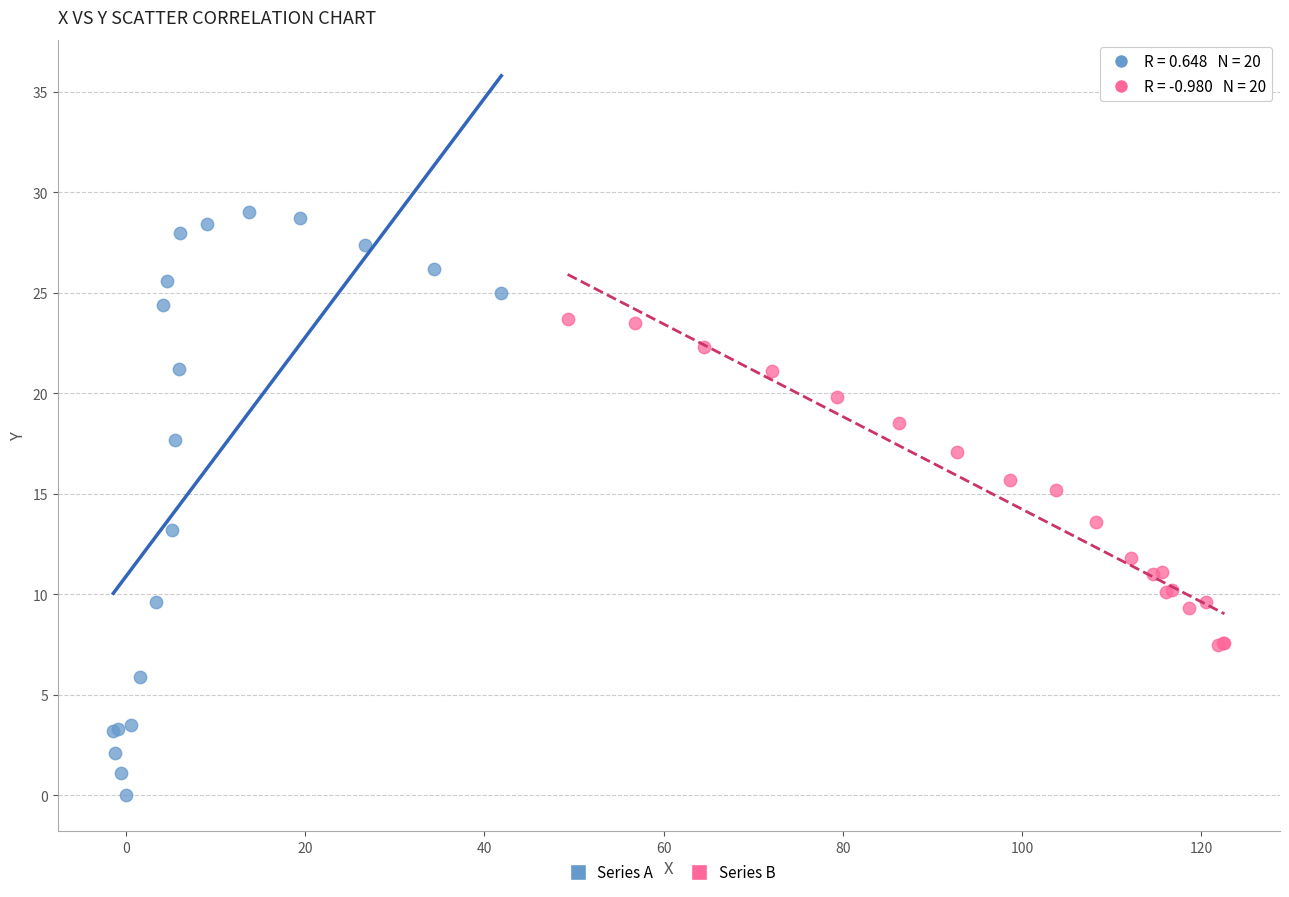

What are all the series names shown in the legend?

Series A, Series B